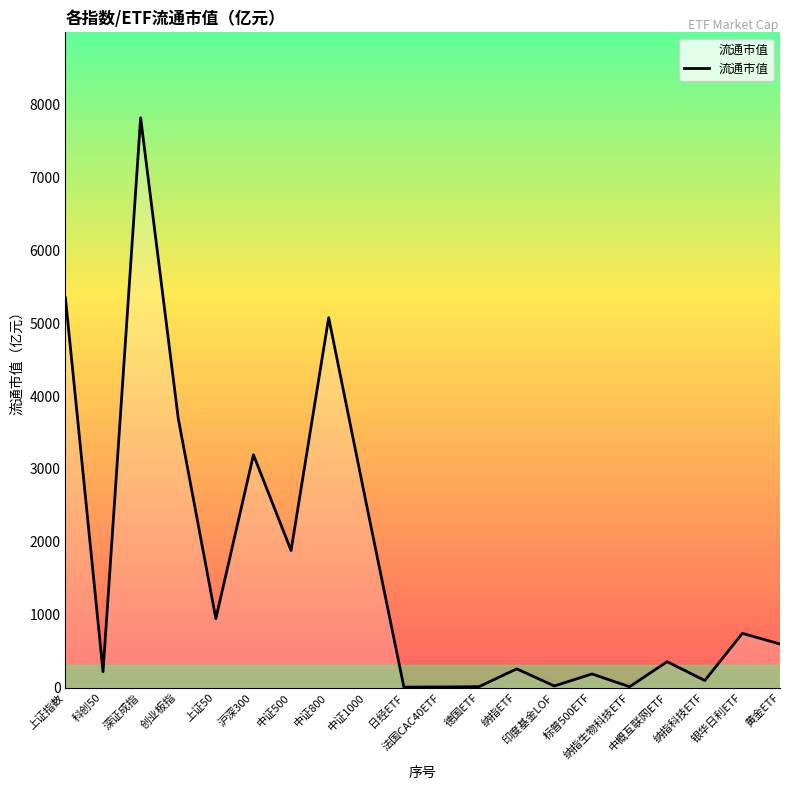

What is the difference between the maximum and minimum values?

7811.8